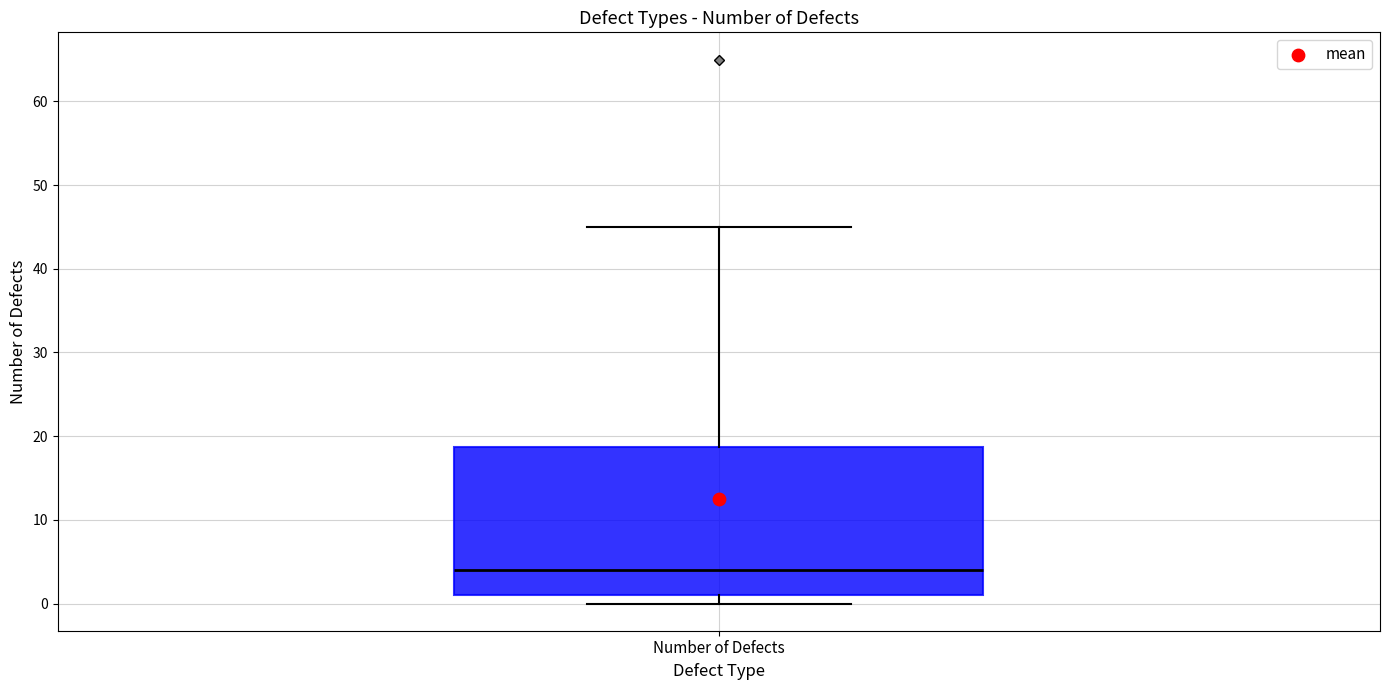

Where does the median line of the box for Number of Defects sit on the y-axis? The values are not printed on the chart, so give them approximately, as read against the axis.

4